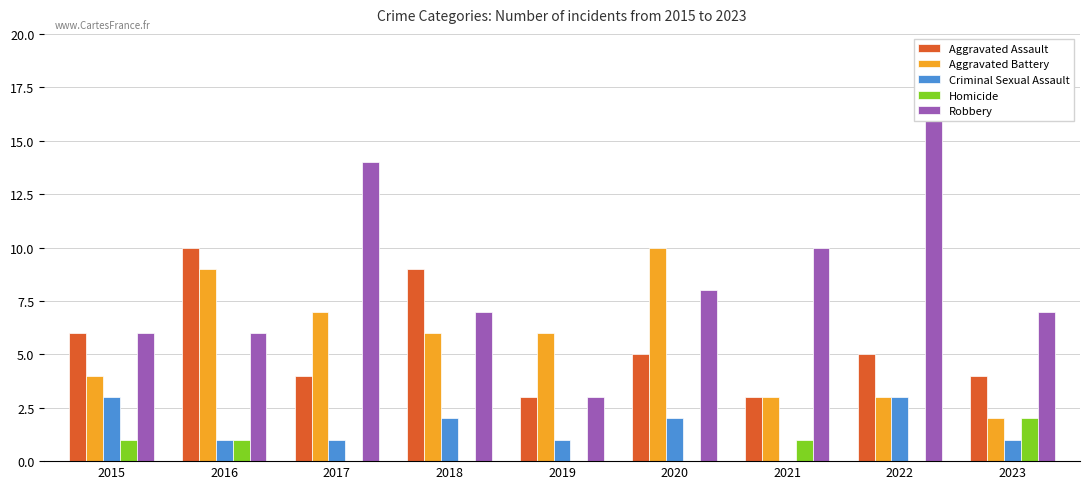

Where is Aggravated Battery nearest to the value 6?

2018